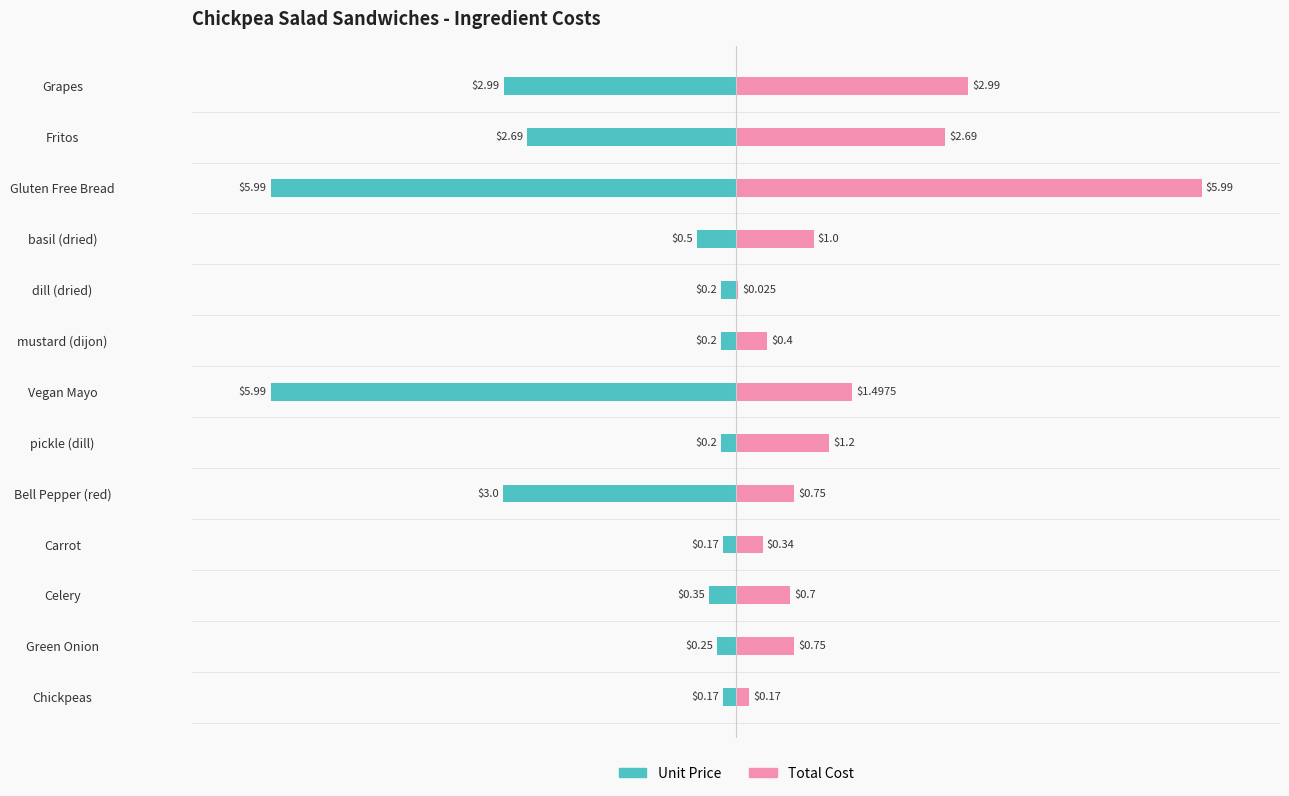

Is it true that Unit Price equals -3.4 at Vegan Mayo?

False